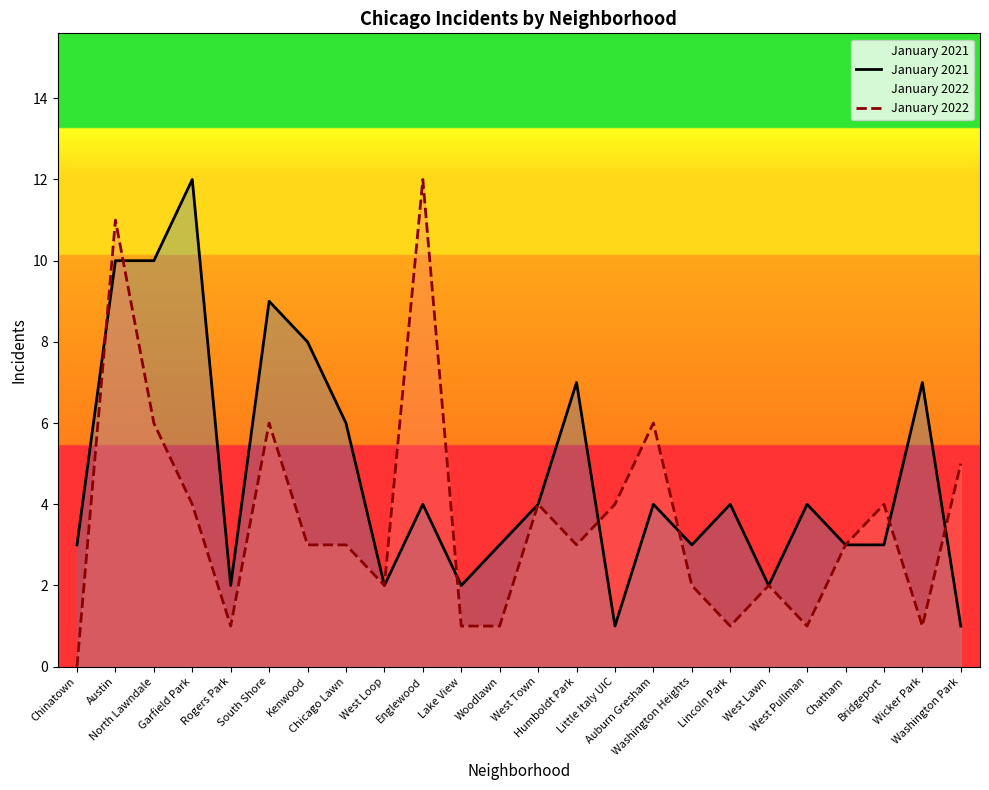

Reading right to left, extract all data points from this chart.

January 2021: 1	7	3	3	4	2	4	3	4	1	7	4	3	2	4	2	6	8	9	2	12	10	10	3
January 2022: 5	1	4	3	1	2	1	2	6	4	3	4	1	1	12	2	3	3	6	1	4	6	11	0